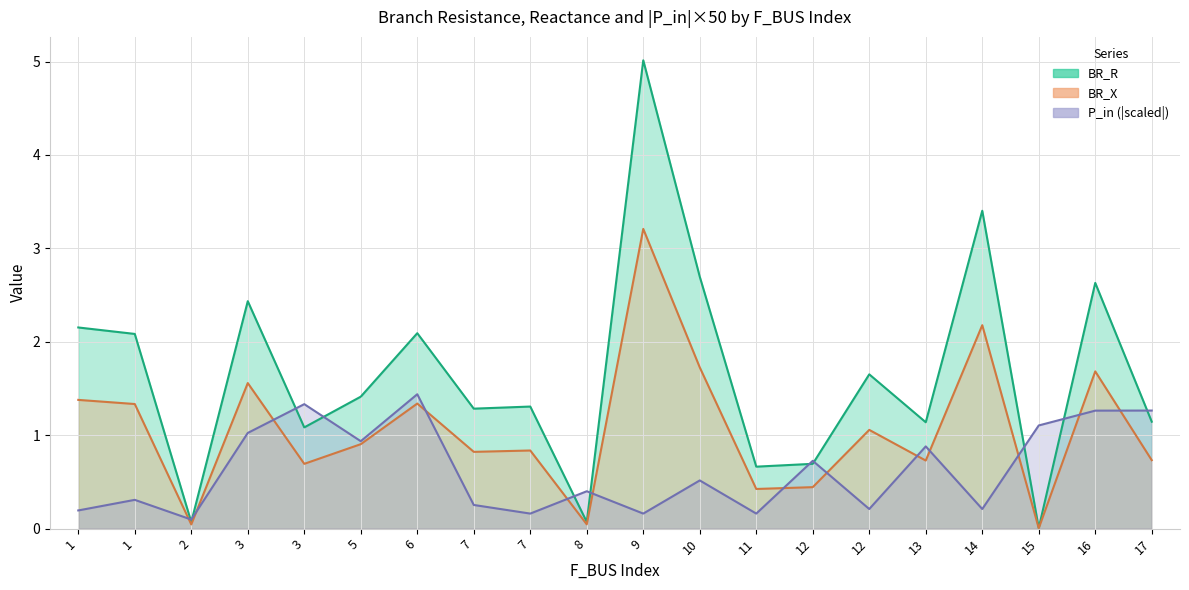

Which series has the largest total across all categories?

BR_R